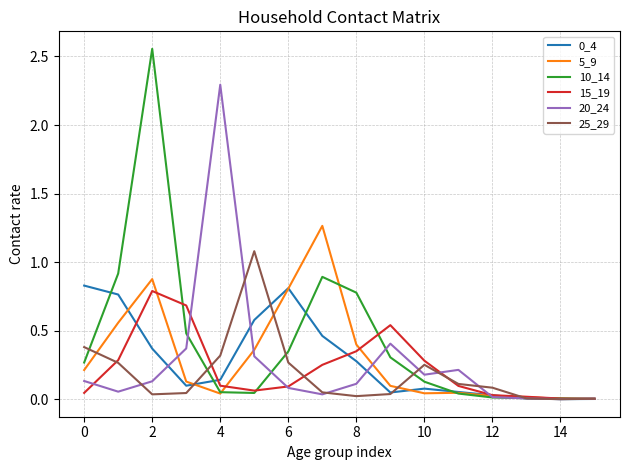

Which series has the largest total across all categories?

10_14